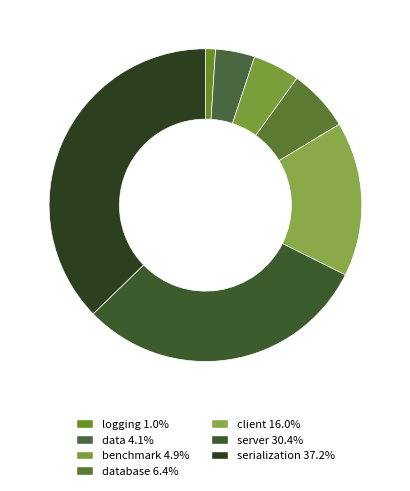

Count the number of slices in the pie.

7